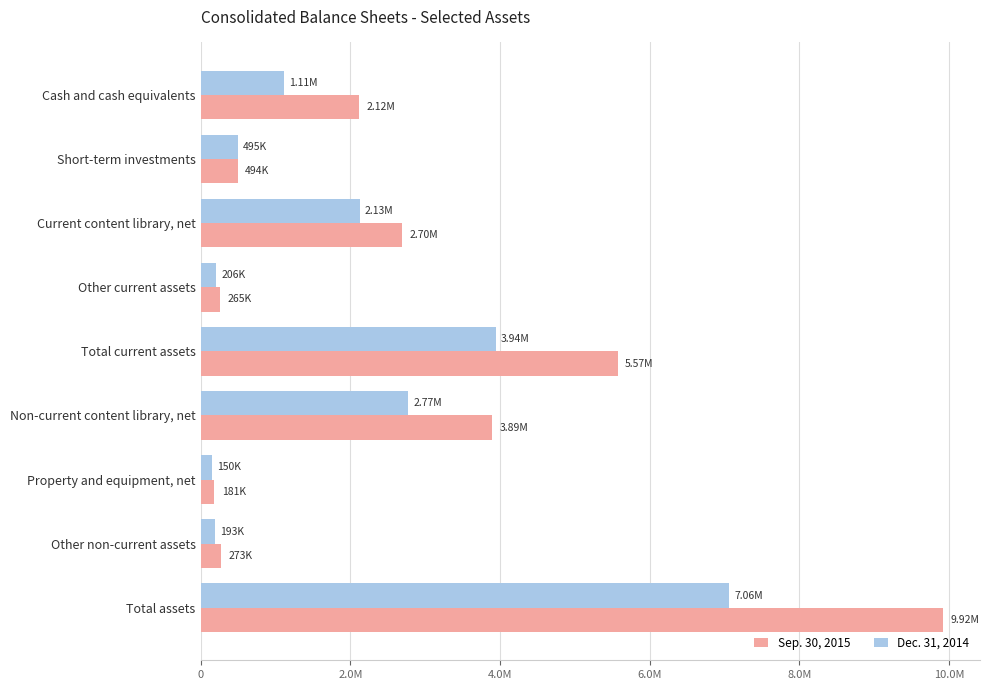

What is the value of the Sep. 30, 2015 bar at the 8th from the left?

273496